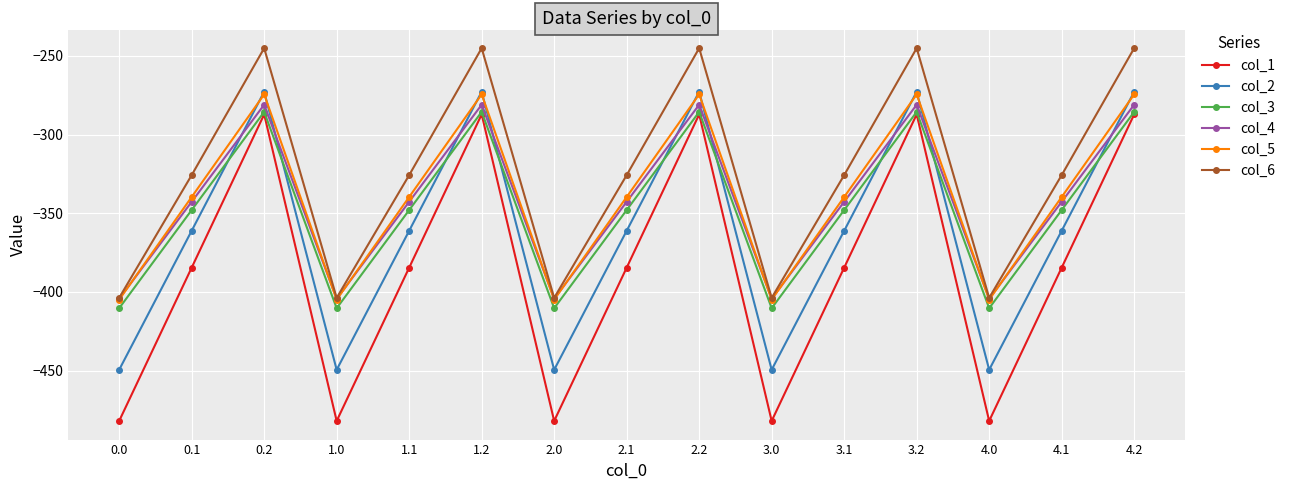

In col_5, how many points are lower than both neighbors (excluding endpoints)?

4